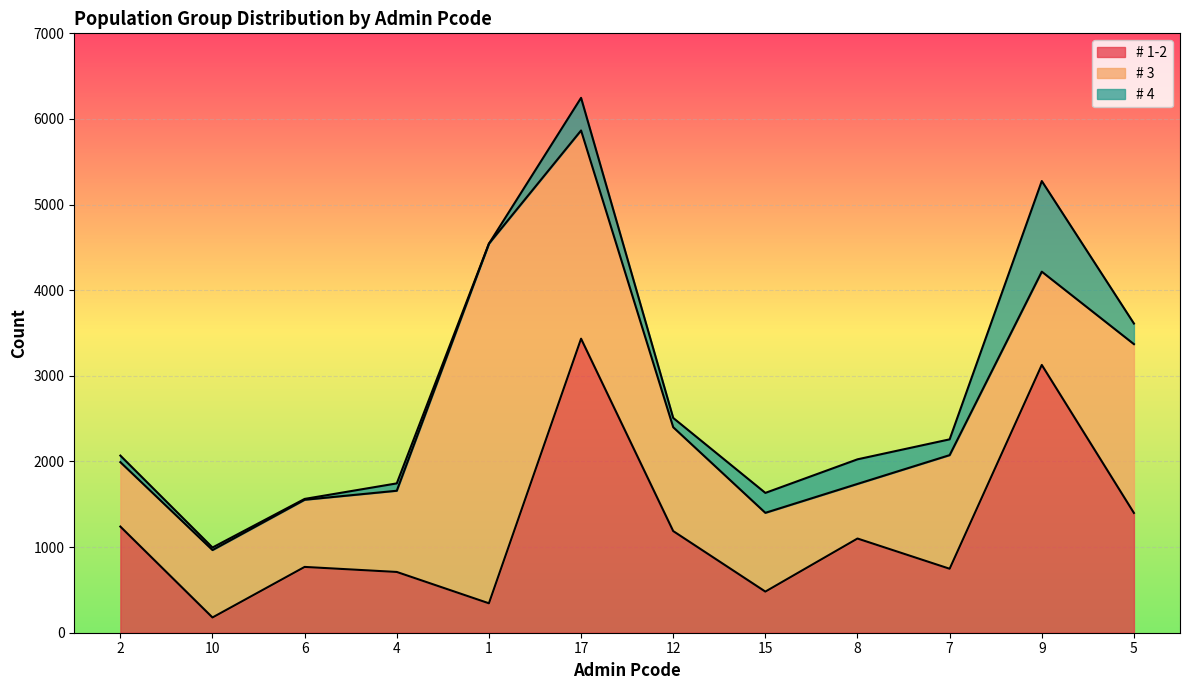

True or false: # 4 has a value of 86.1 at 4.

True